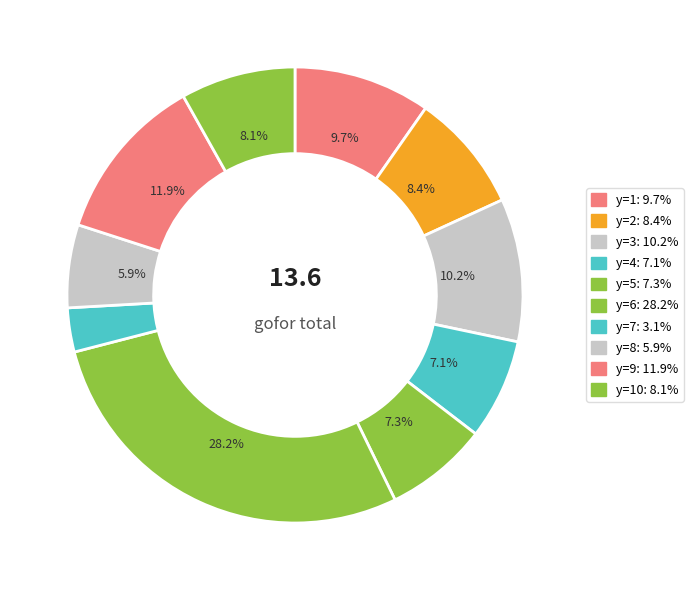

How many segments does this pie chart have?

10